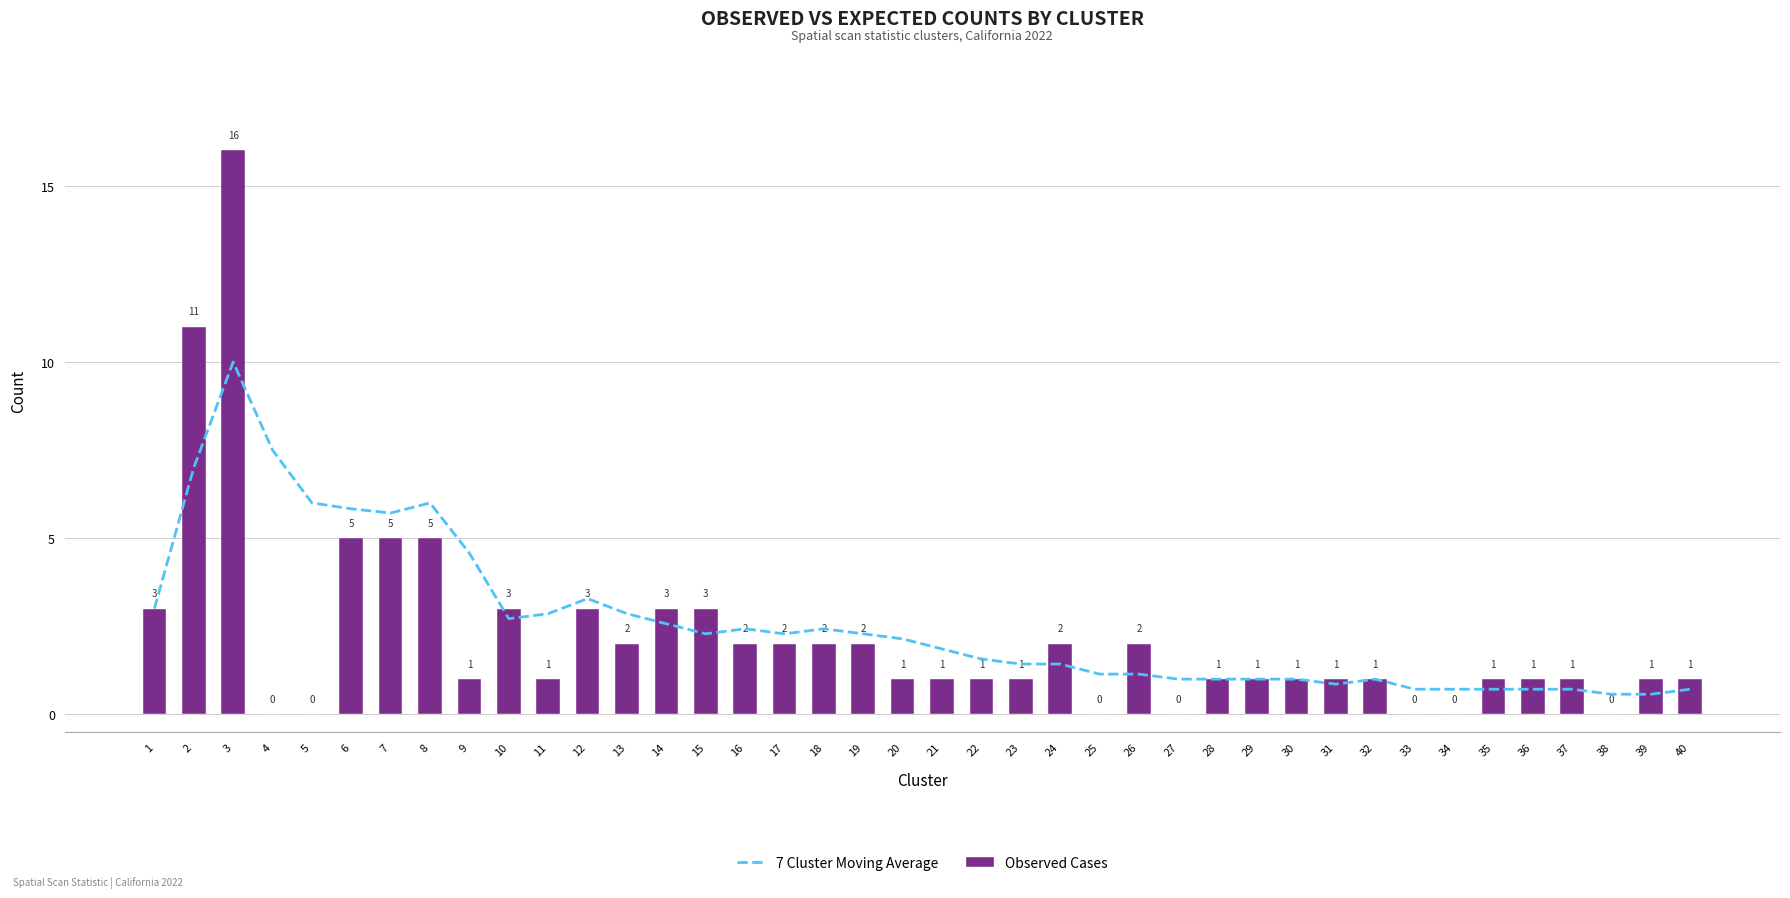

What are all the series names shown in the legend?

7 Cluster Moving Average, Observed Cases